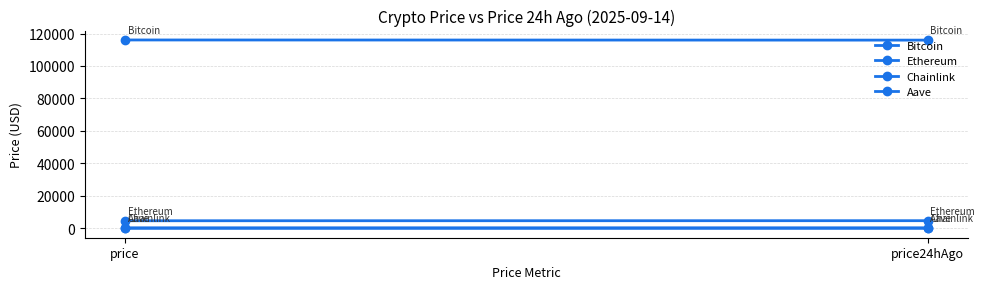

What is the sum of the Aave values at price24hAgo and price?

633.8